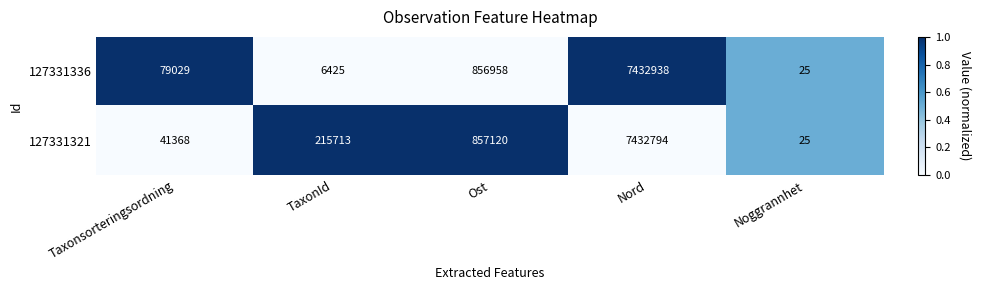

Which series has the largest total across all categories?

127331321